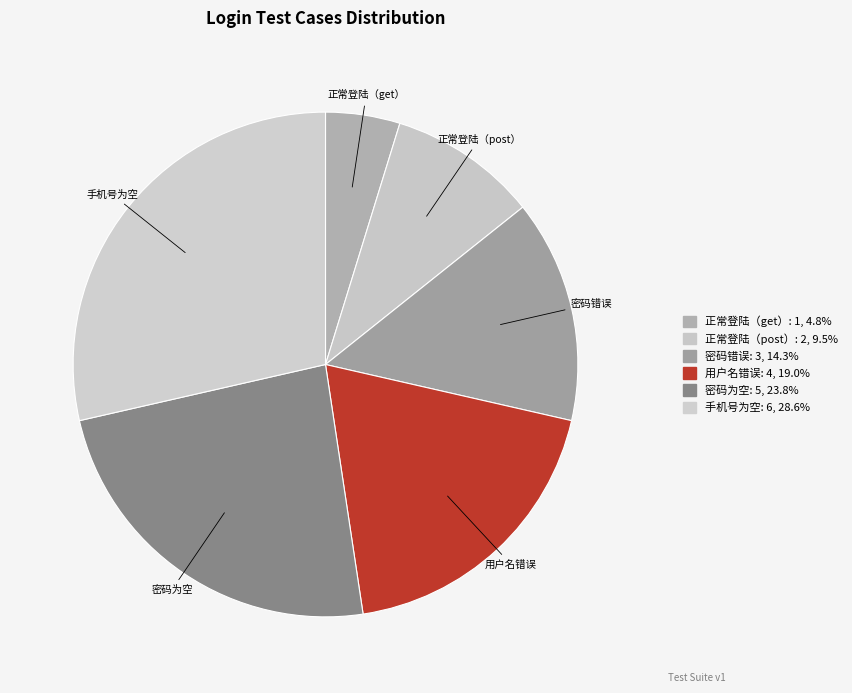

True or false: 手机号为空 accounts for 29% of the total.

True